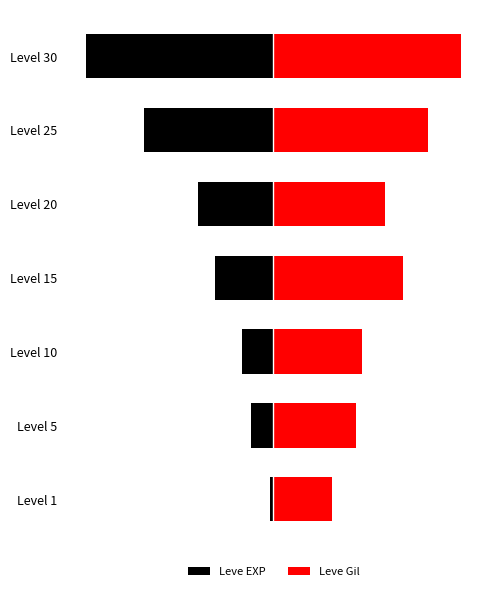

Which series changed the most between 1 and 3?

Leve Gil